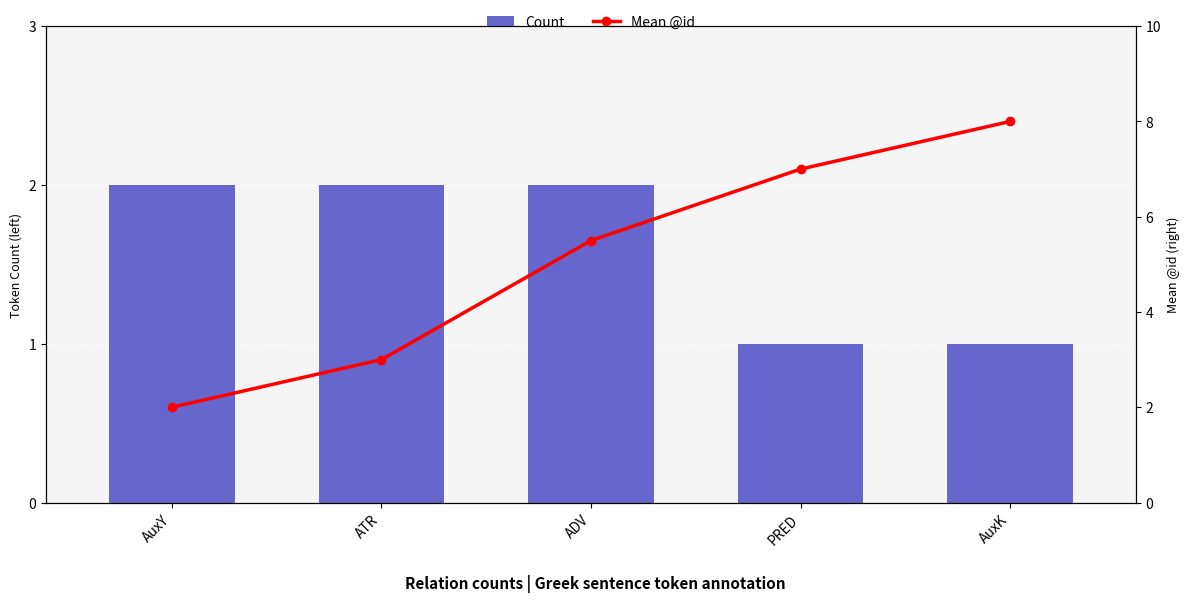

What is the total value across all series at ATR?

5.0